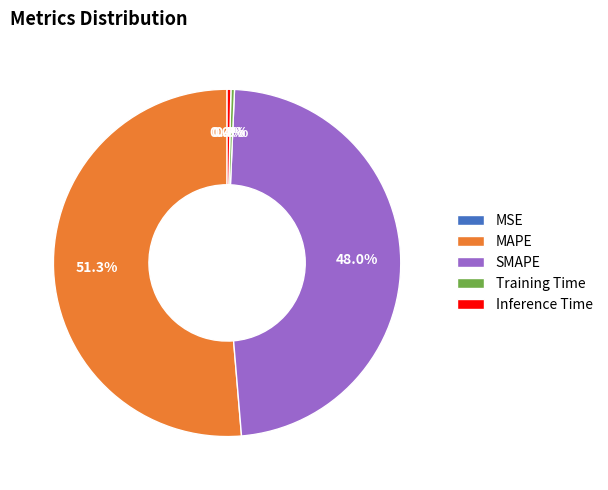

Between SMAPE and Training Time, which is larger?

SMAPE